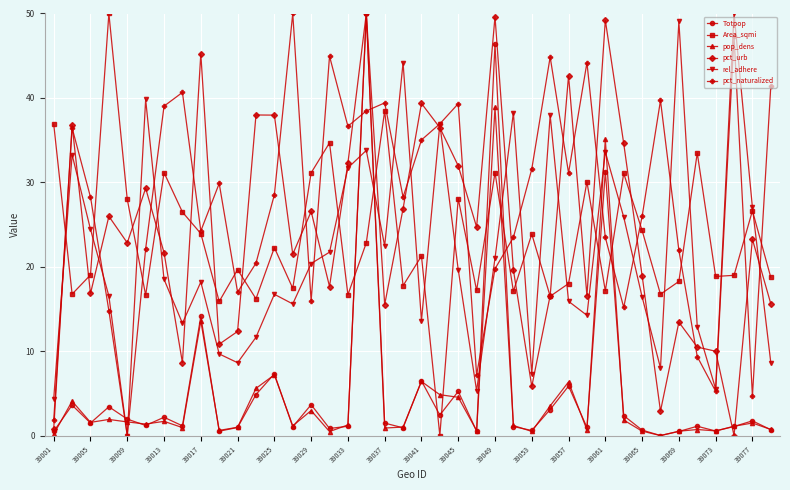

Count the number of categories in the chart.

40